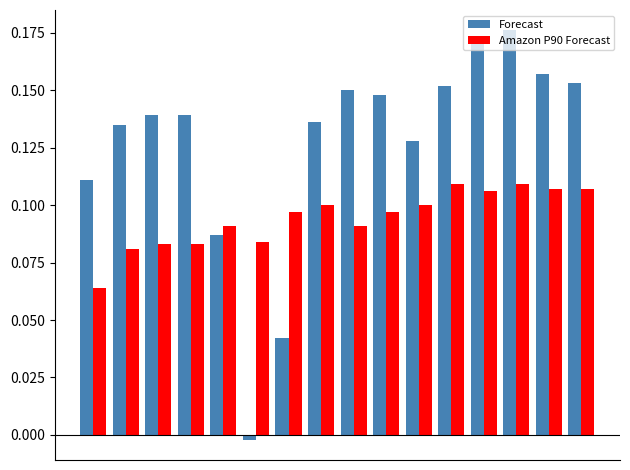

List the series in order of their peak value, lowest first.

Amazon P90 Forecast, Forecast